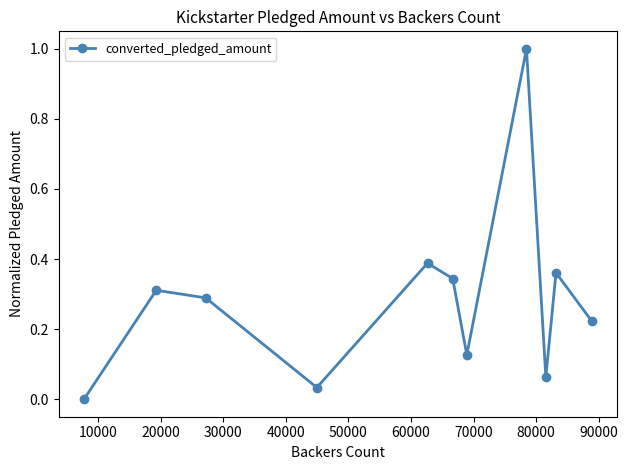

How many points are higher than both their immediate neighbors (excluding endpoints)?

4